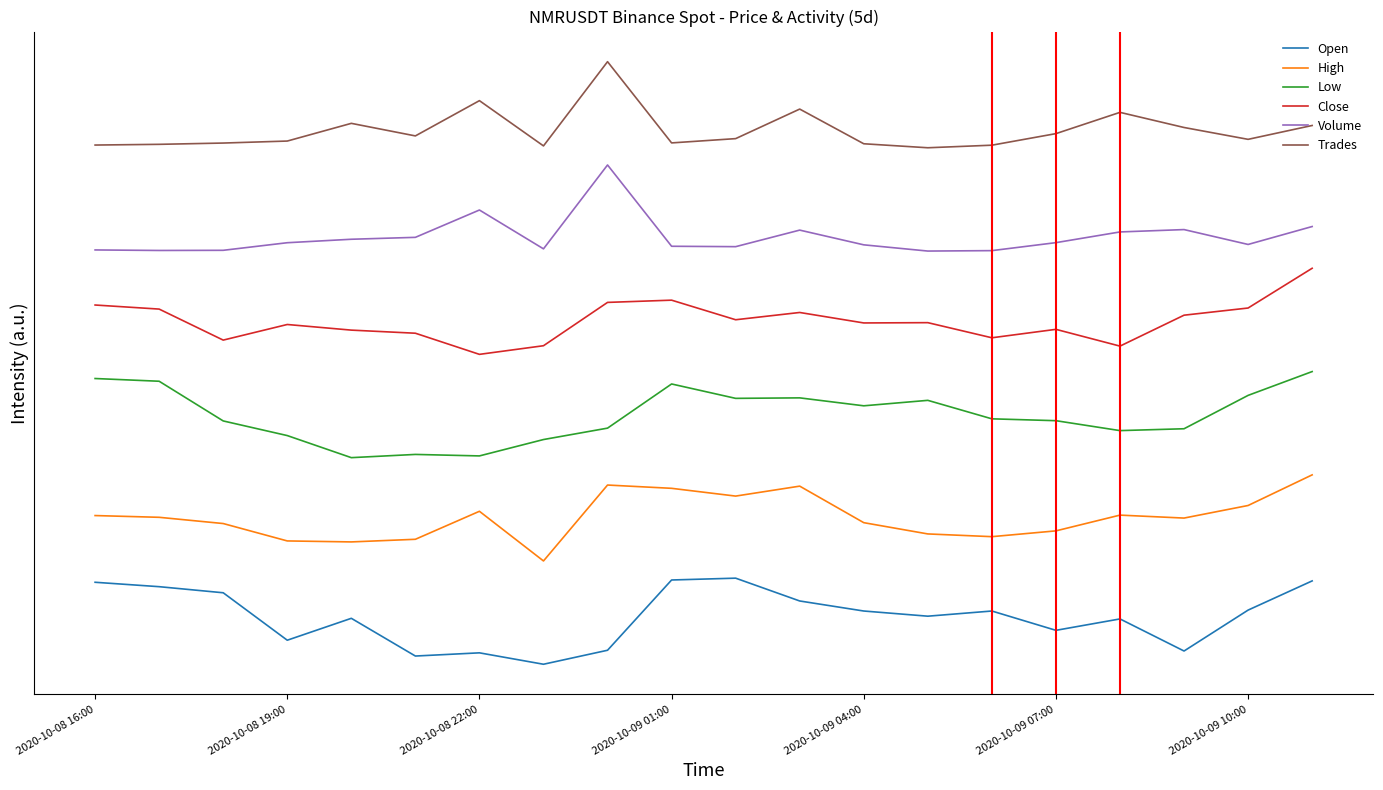

What are all the series names shown in the legend?

Open, High, Low, Close, Volume, Trades